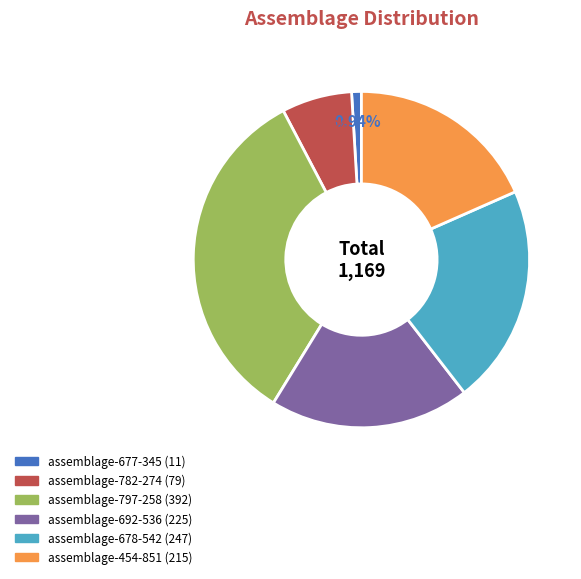

Rank the categories by value from lowest to highest.

assemblage-677-345, assemblage-782-274, assemblage-454-851, assemblage-692-536, assemblage-678-542, assemblage-797-258